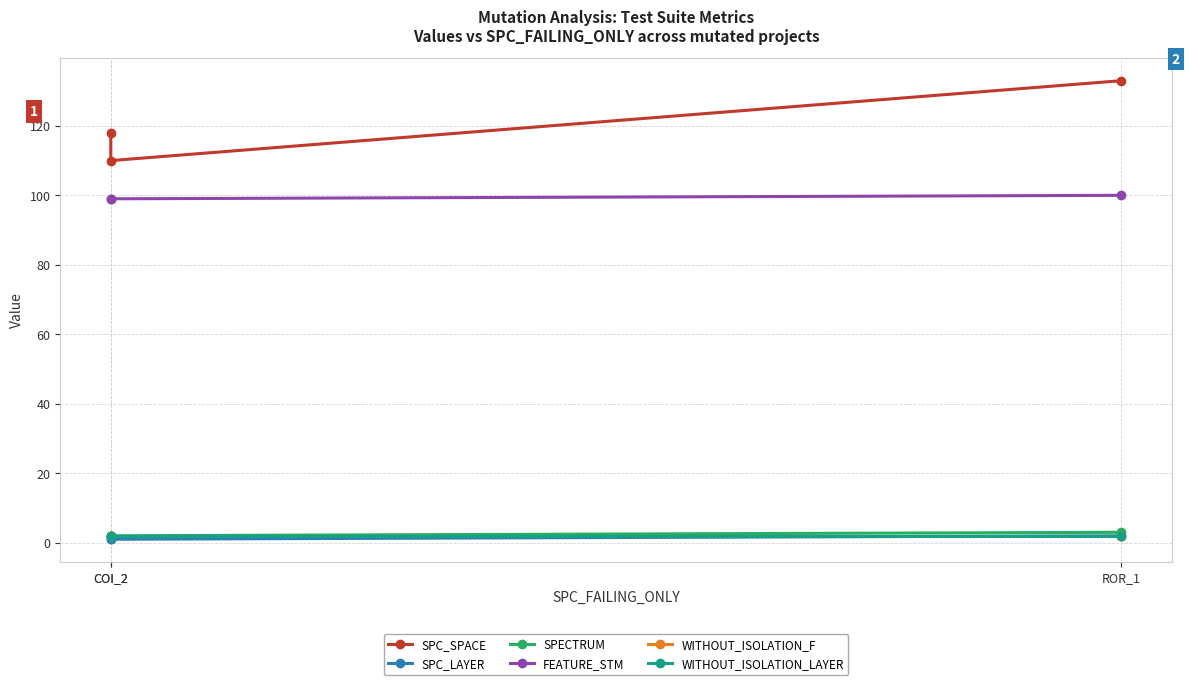

The value of FEATURE_STM at ROR_1 is 100. True or false?

True